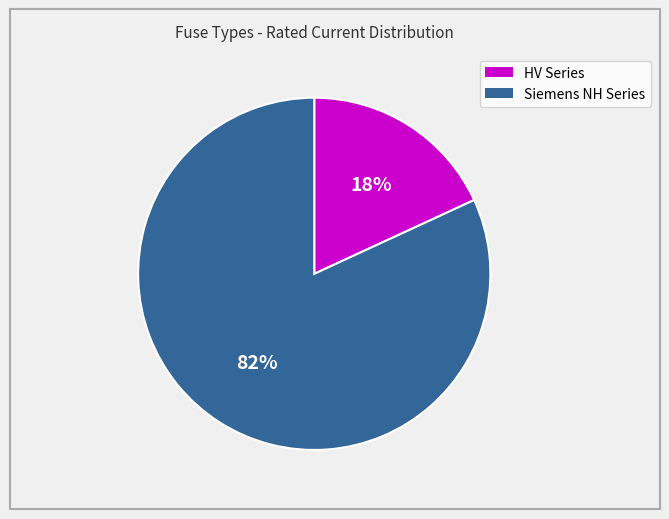

To the nearest percent, what is the average slice percentage?

50%